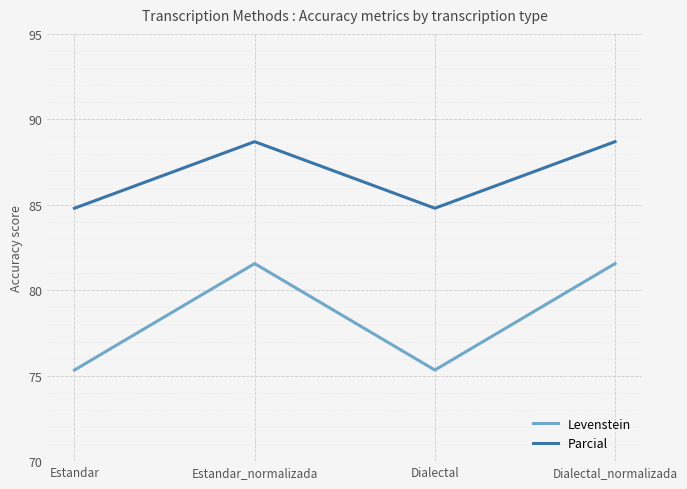

The value of Levenstein at Estandar_normalizada is 51.0. True or false?

False